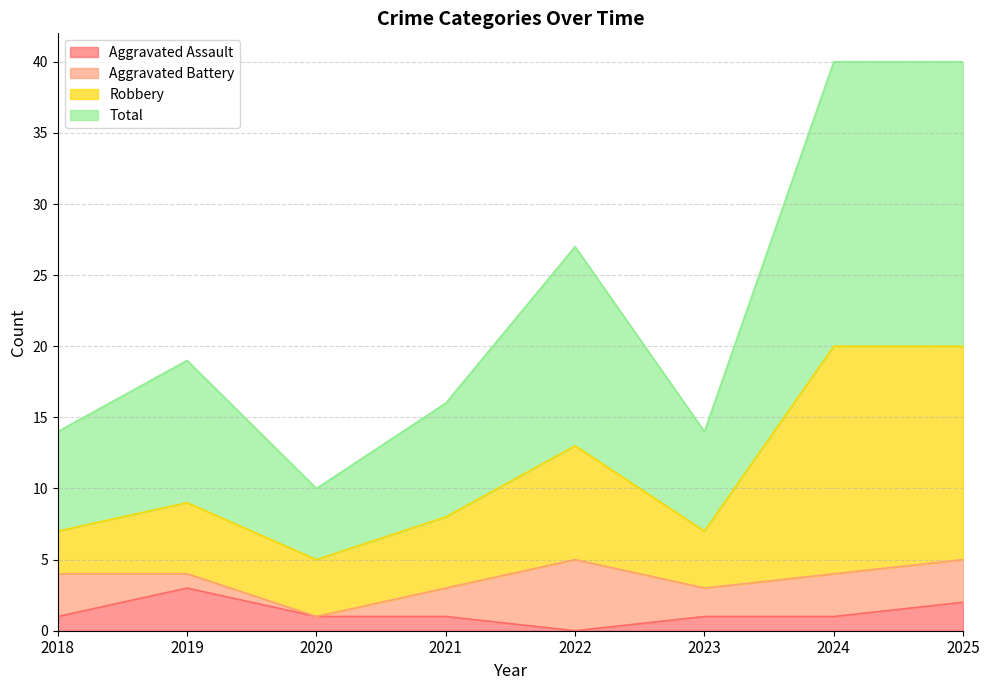

What is the difference between the Total values at 2024 and 2023?

26